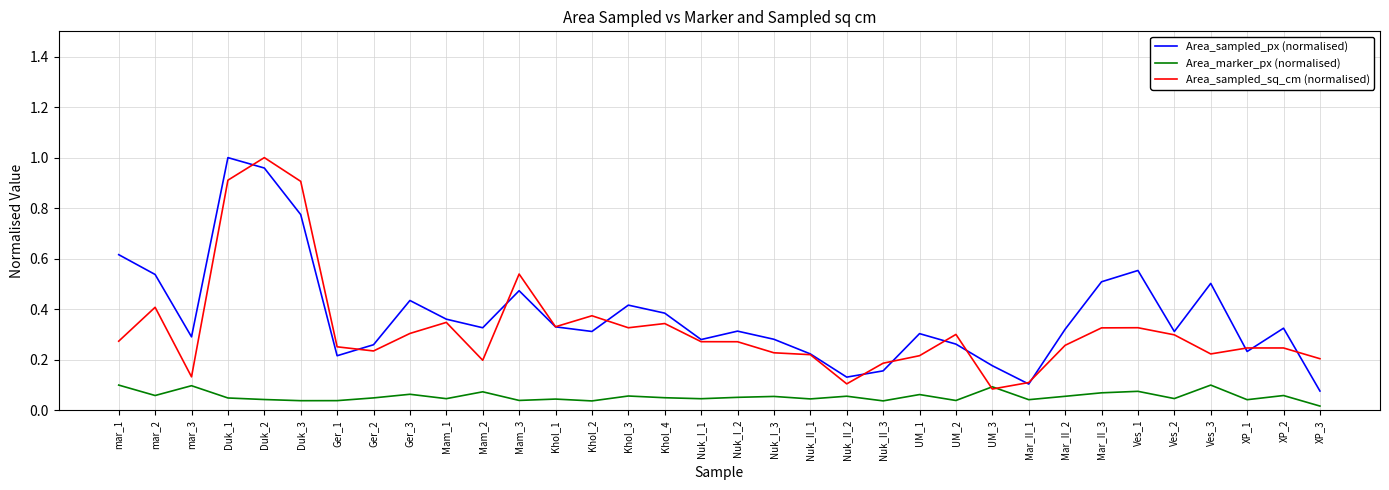

How many series are shown in this chart?

3